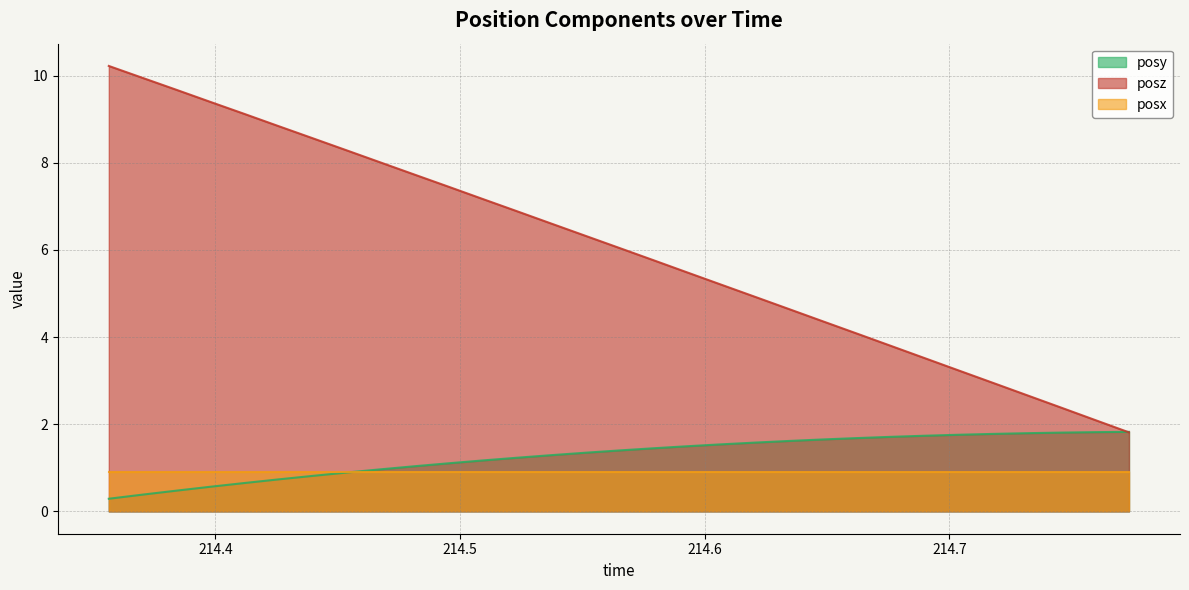

List the series in order of their peak value, lowest first.

posx, posy, posz